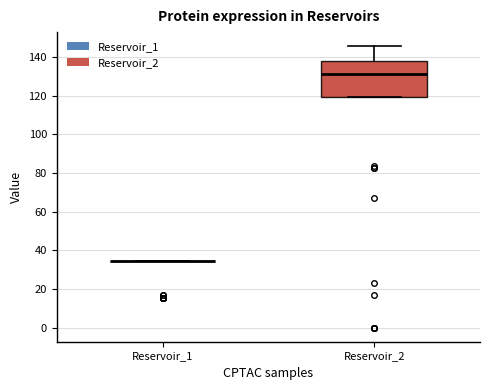

Comparing the boxes themselves (not the whiskers), which one is the tallest?

Reservoir_2